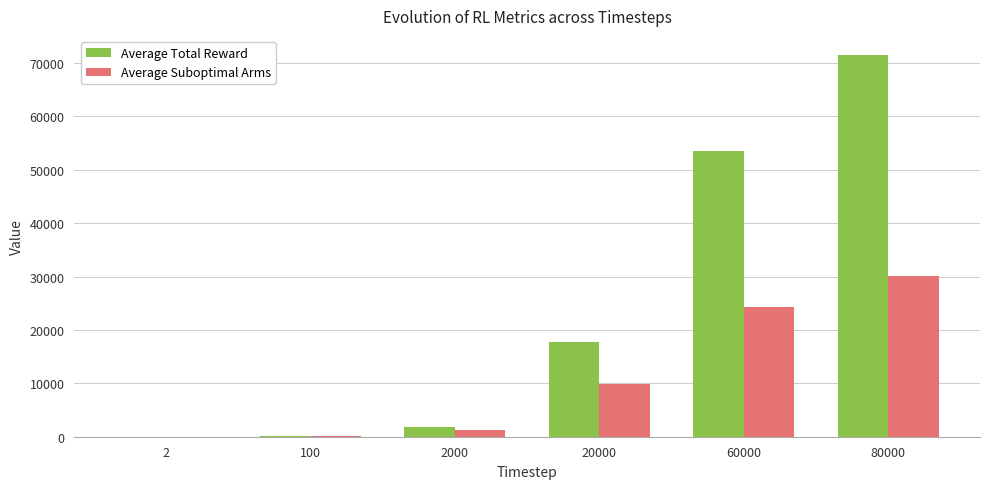

Which series has the widest spread of values?

Average Total Reward